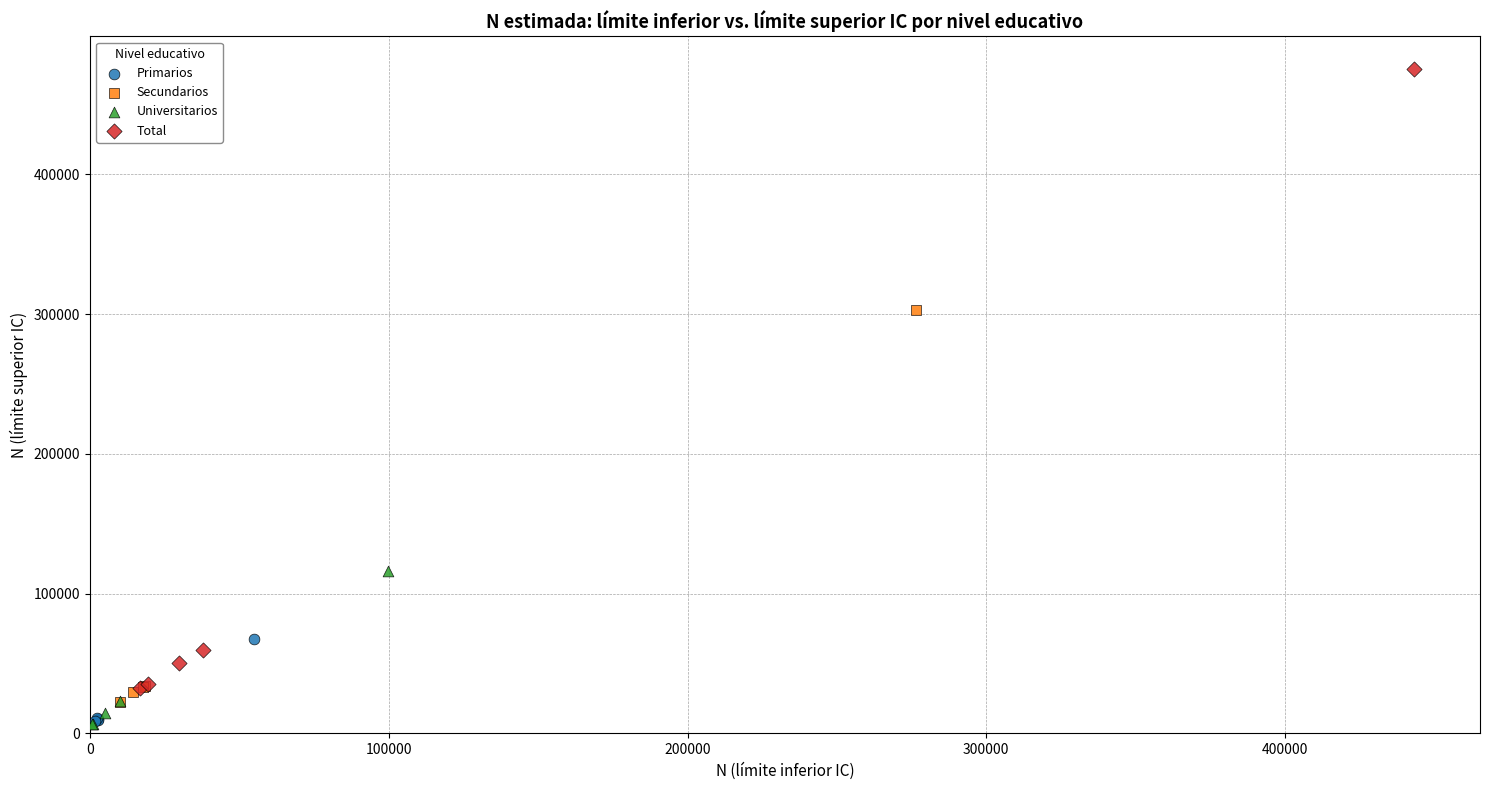

Which series has the largest Y range (max minus min)?

Total